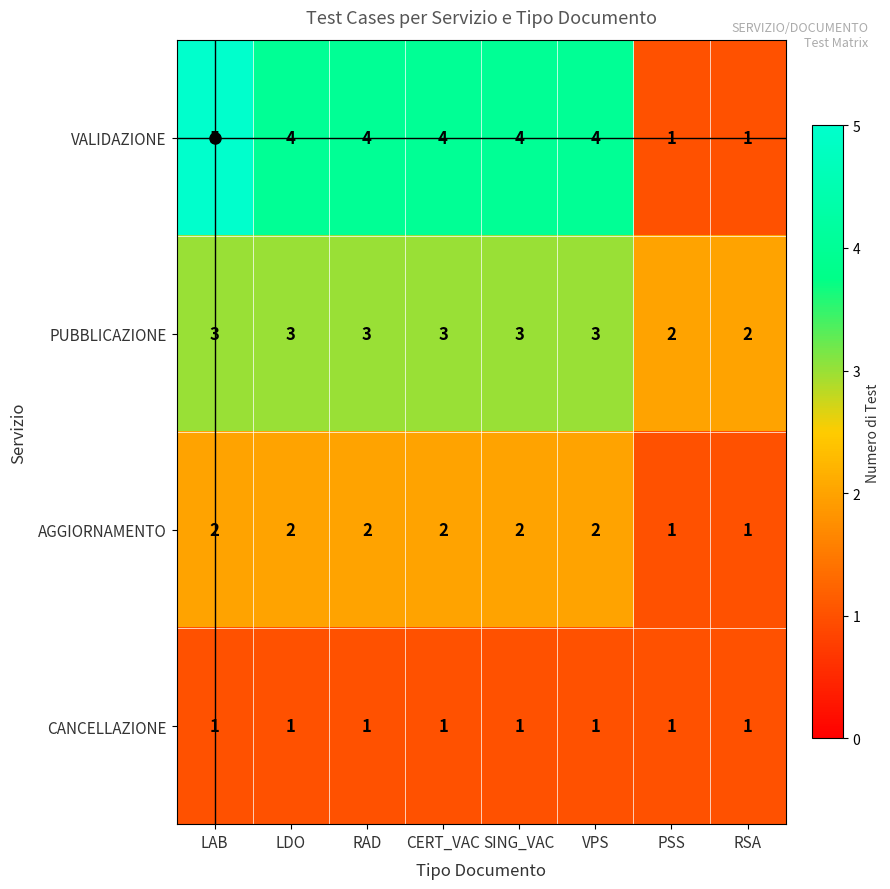

What is the difference between the VALIDAZIONE values at RSA and LDO?

3